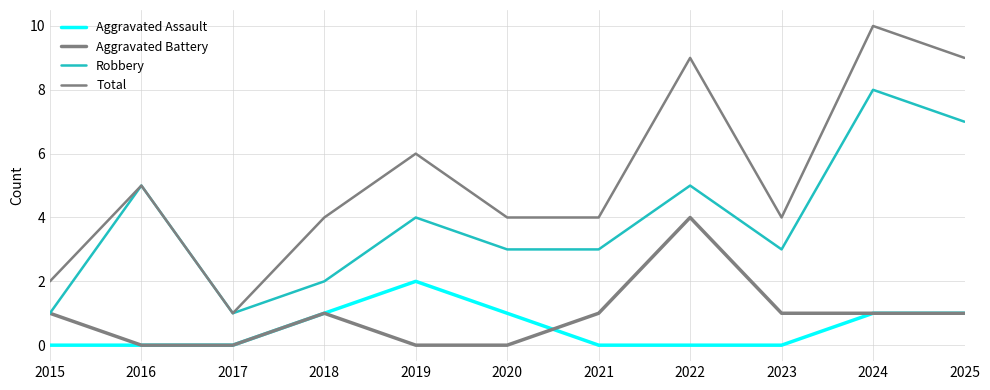

How many lines are shown in the chart?

4